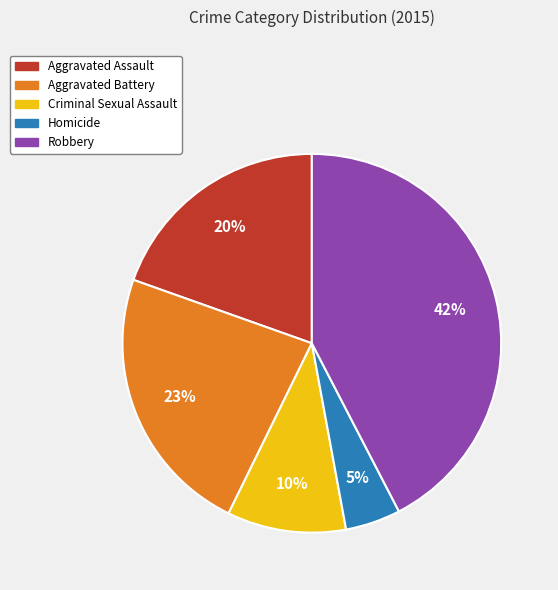

Do Aggravated Assault and Aggravated Battery together represent more than half of the pie?

No